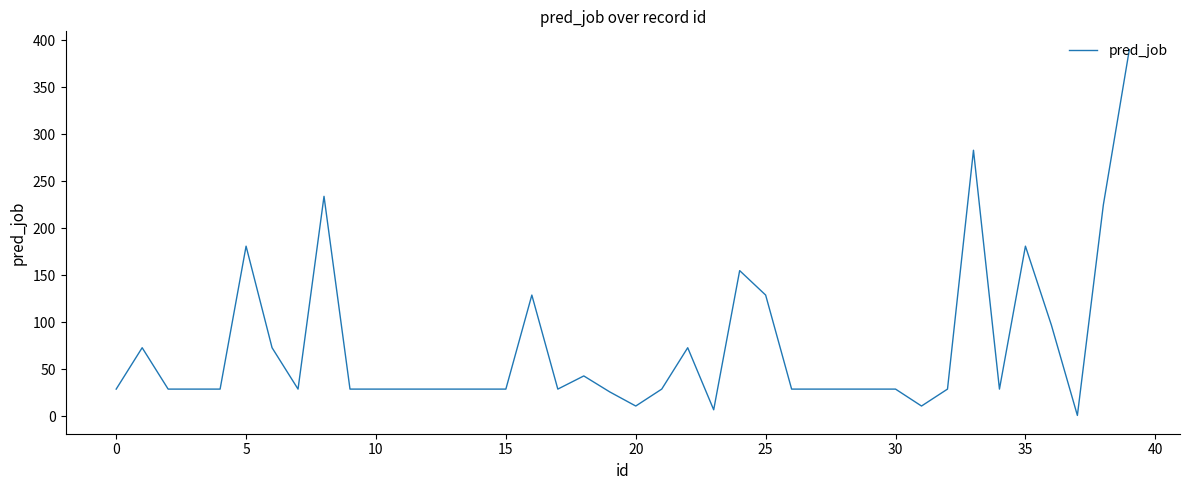

What is the maximum value shown in the chart?

390